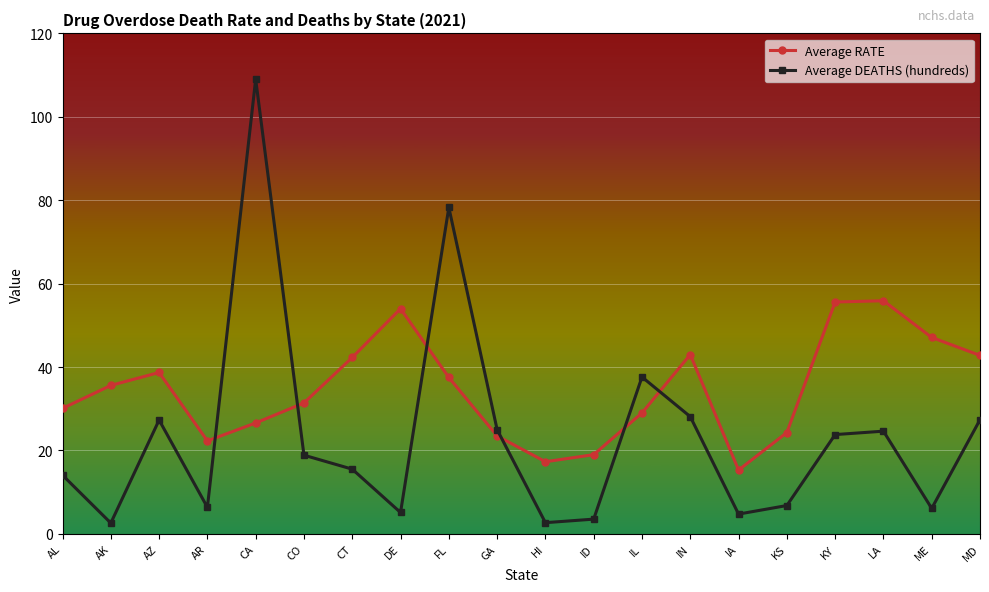

The value of Average RATE at AK is 47.3. True or false?

False